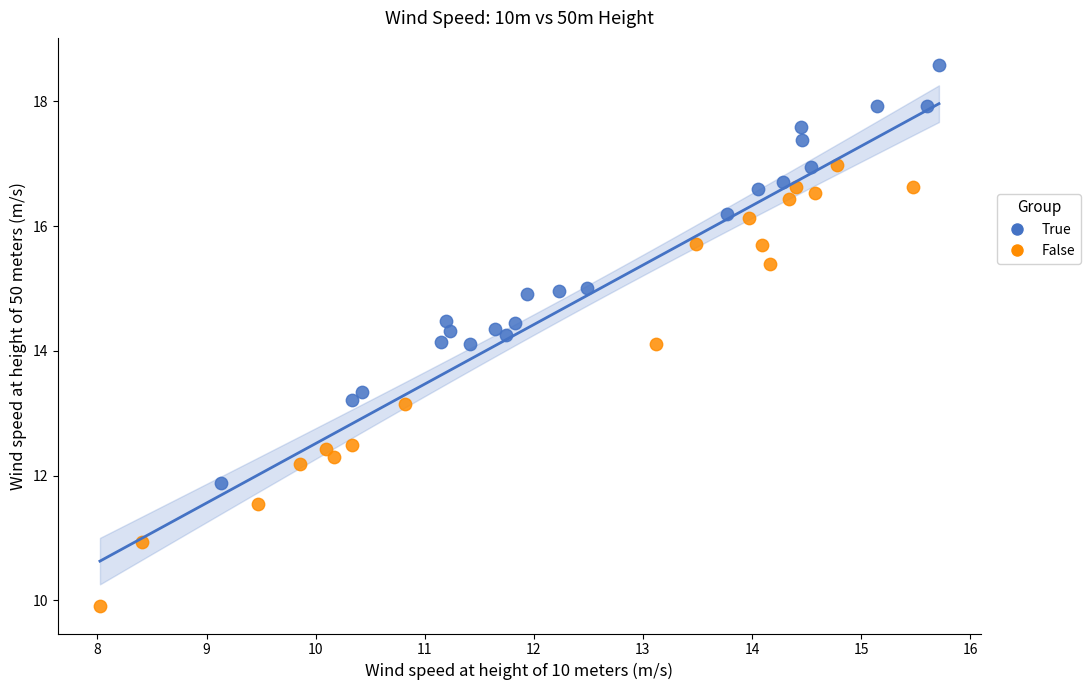

Which series reaches the minimum Y coordinate?

False